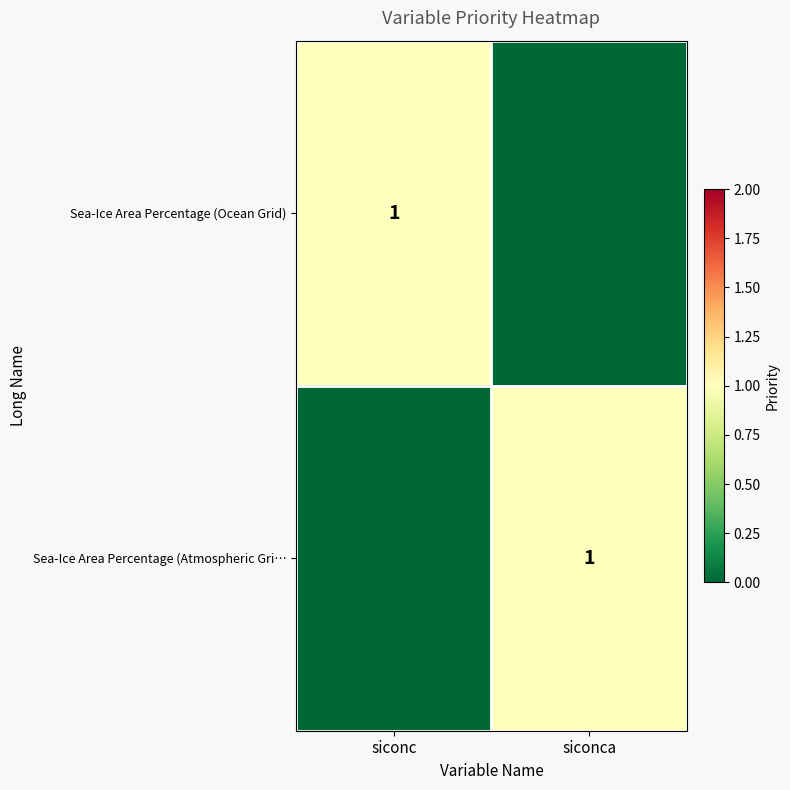

True or false: Sea-Ice Area Percentage (Ocean Grid) has a value of 0 at siconc.

False